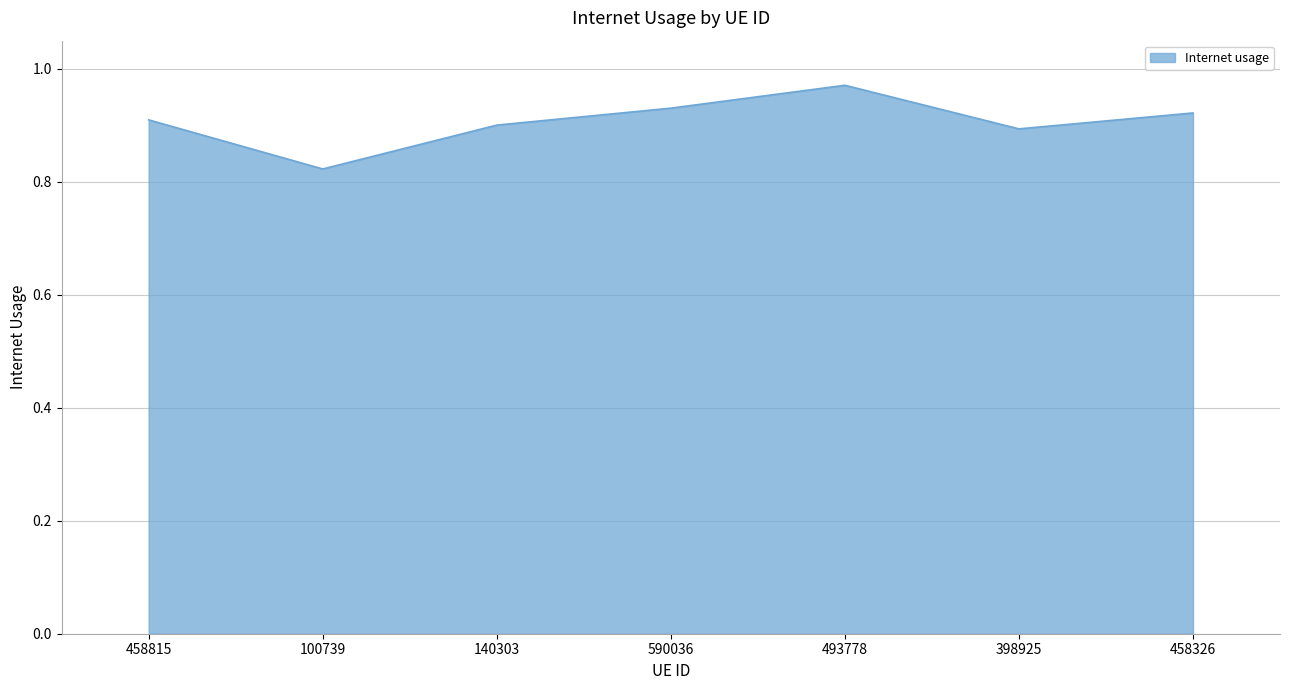

How many interior local peaks (higher than both neighbors) does the data have?

1